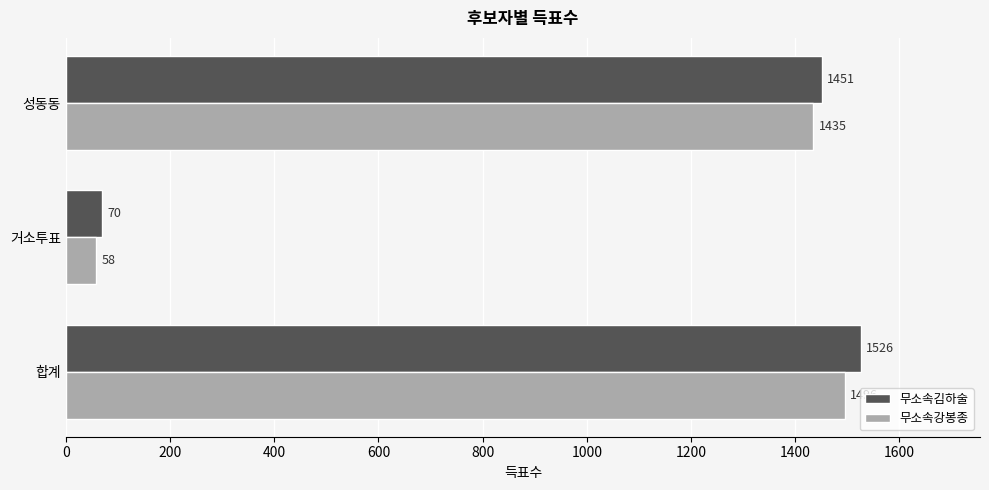

Where is 무소속김하술 nearest to the value 798?

성동동